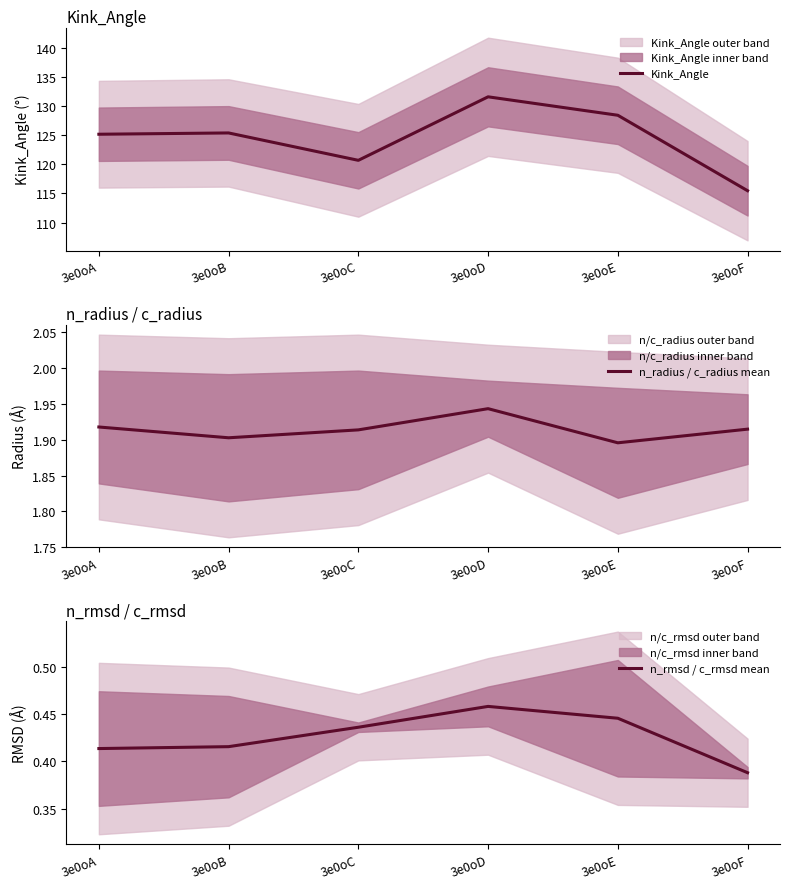

What is the total value across all series at 3e0oC?

123.0